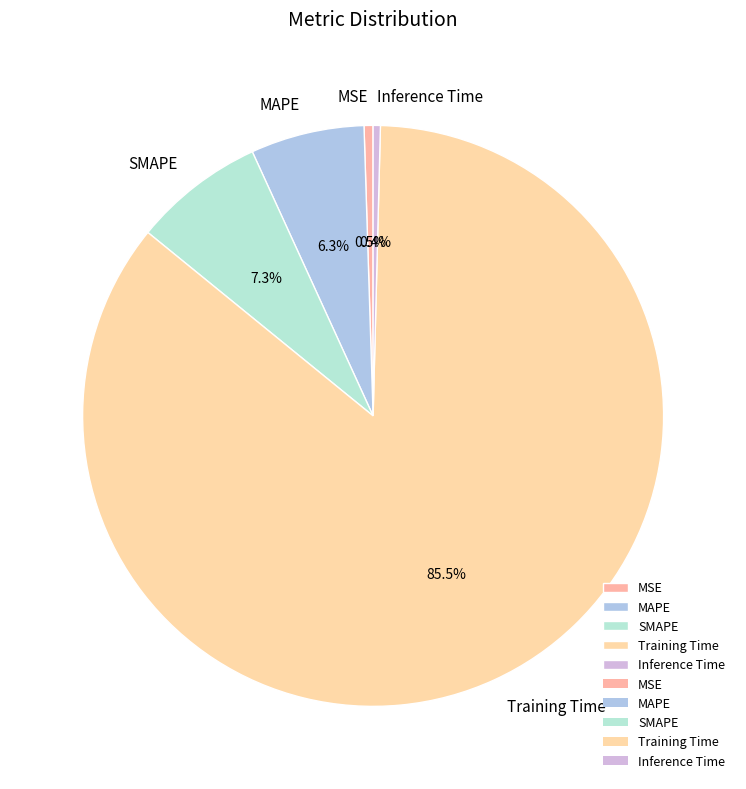

Which slice is the largest?

Training Time